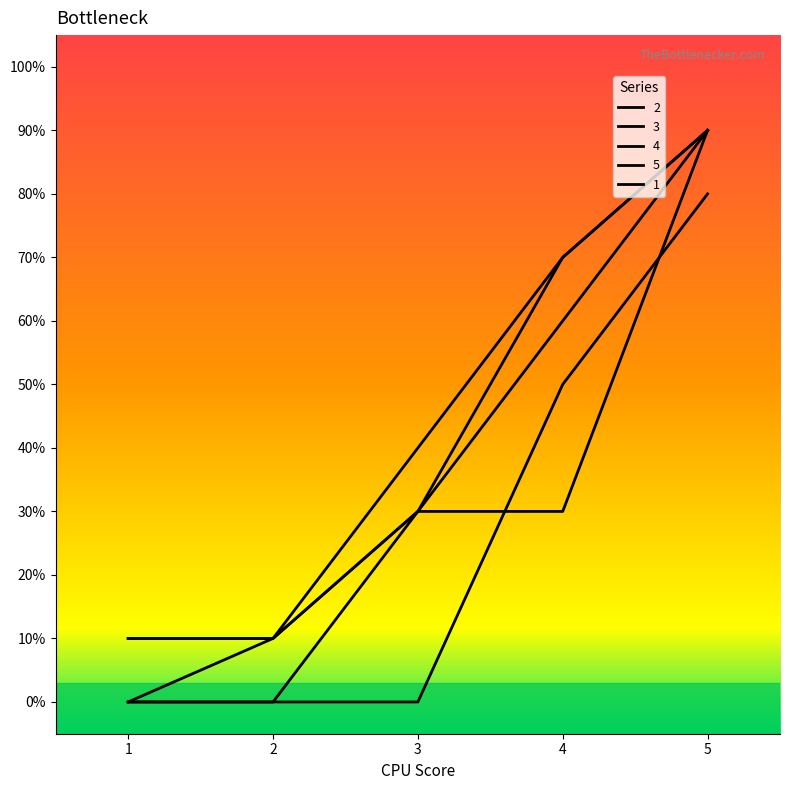

Does the chart display data point markers on the line(s)?

No